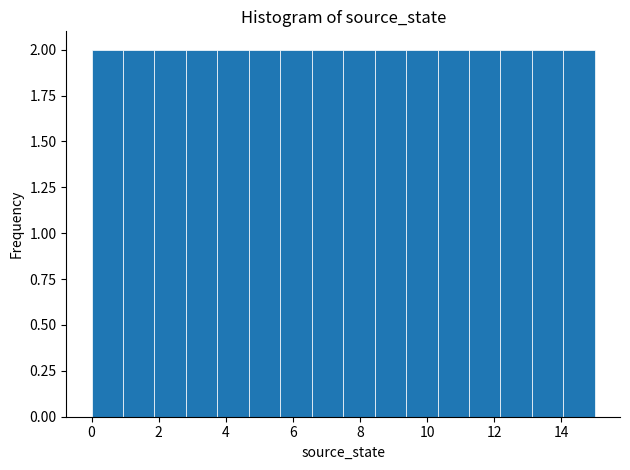

Reading left to right, transcribe this chart: for each bar, give the range it covers on the x-axis and its height. Neither the bar edges nor the heights are printed on the chart, so give them approximately, as read against the axes.

0.0 to 1.0: 2
1.0 to 1.8: 2
1.8 to 2.8: 2
2.8 to 3.8: 2
3.8 to 4.6: 2
4.6 to 5.6: 2
5.6 to 6.6: 2
6.6 to 7.6: 2
7.6 to 8.4: 2
8.4 to 9.4: 2
9.4 to 10.4: 2
10.4 to 11.2: 2
11.2 to 12.2: 2
12.2 to 13.2: 2
13.2 to 14.0: 2
14.0 to 15.0: 2